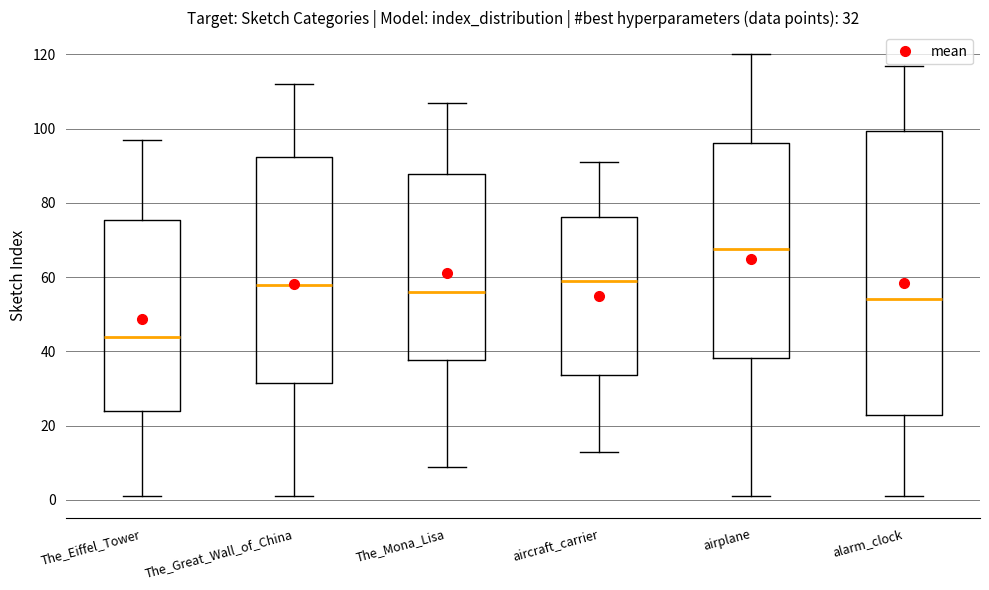

Which box's median line is the lowest?

The_Eiffel_Tower